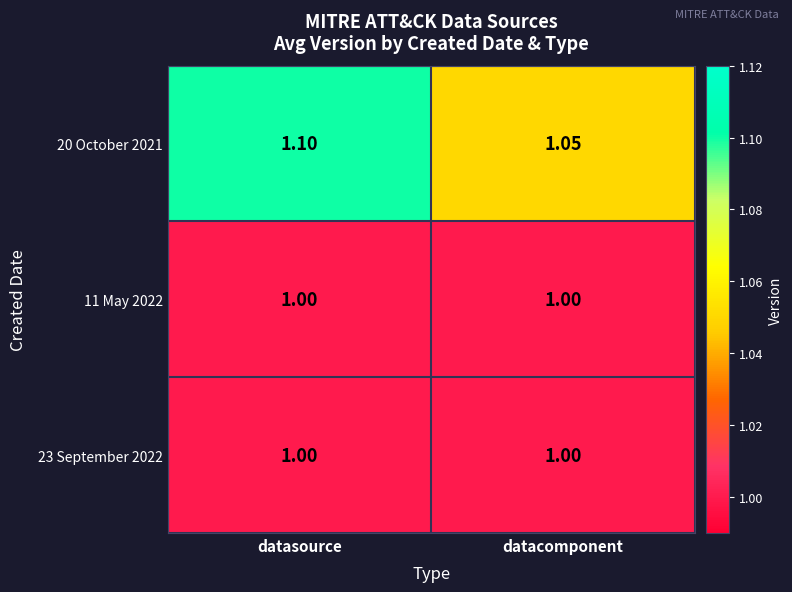

Count the number of data series in this chart.

3